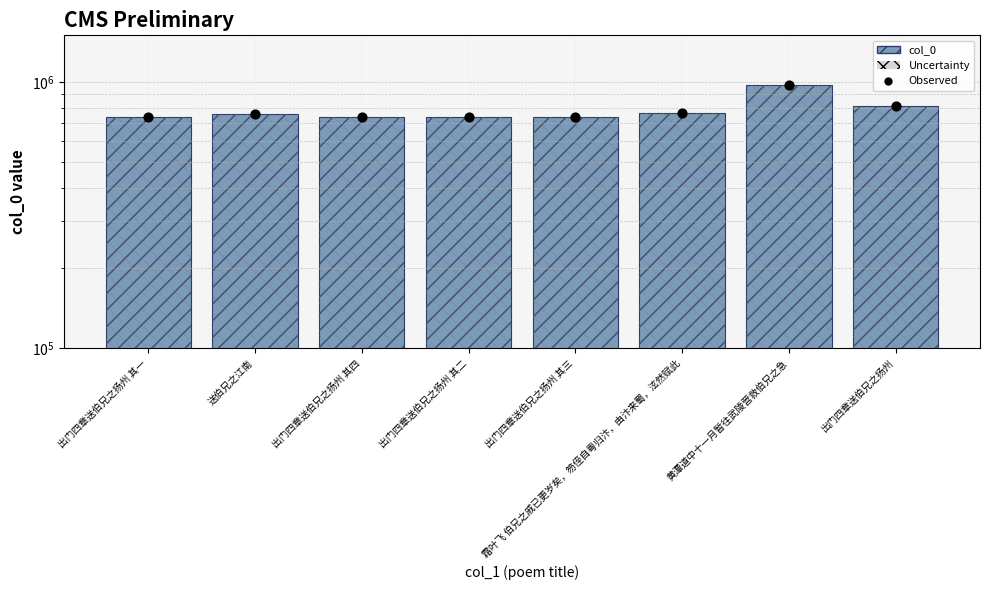

At how many categories does at least one series exceed 877567?

1